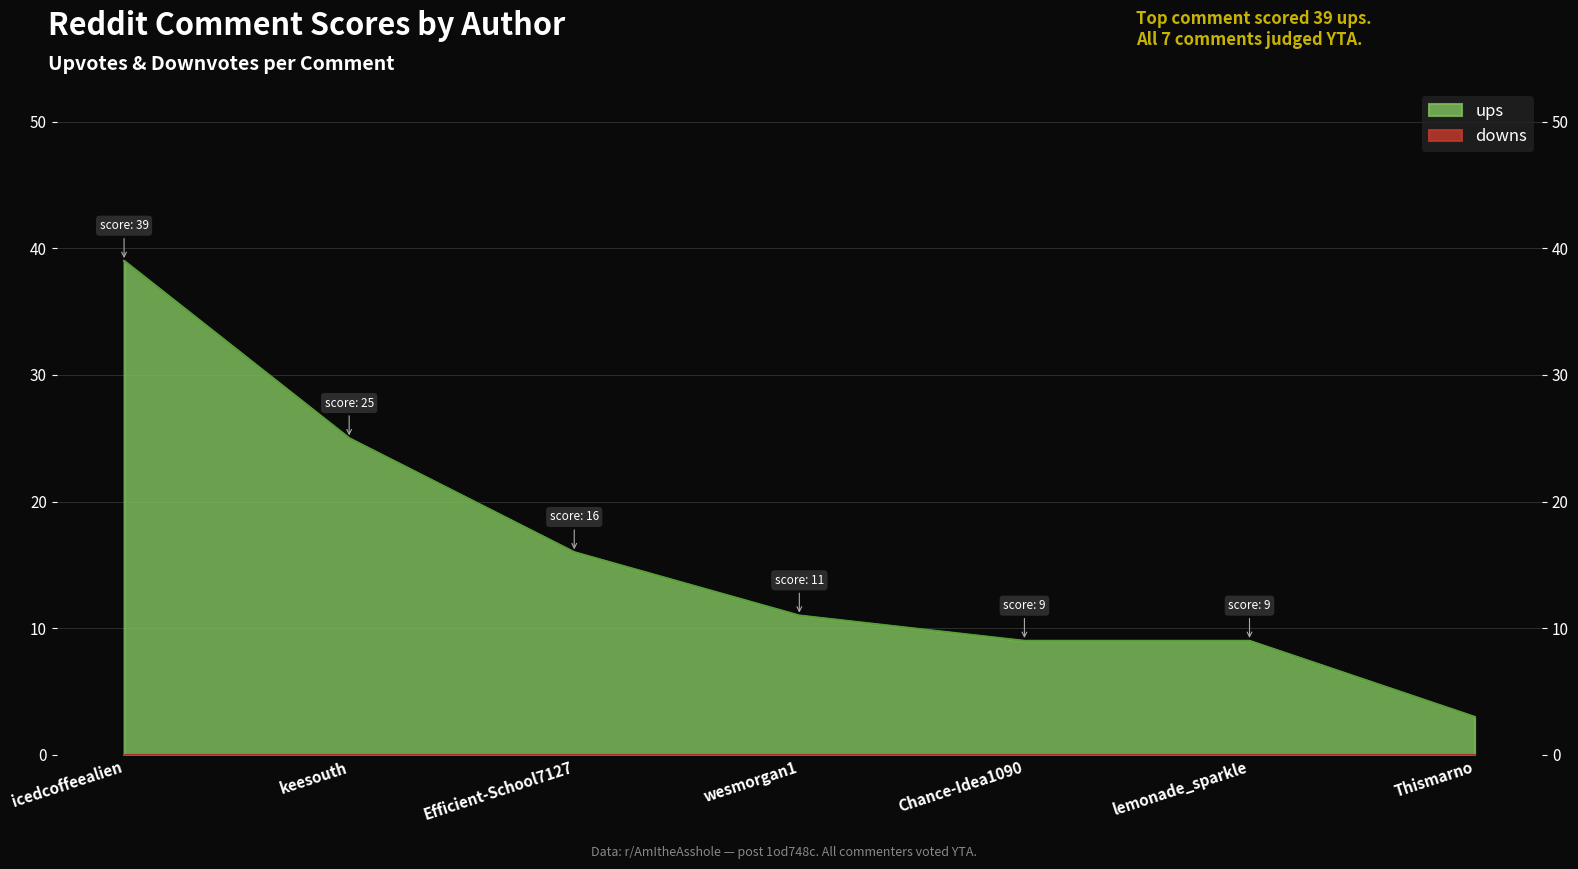

True or false: the data has more than 0 interior local peaks.

False